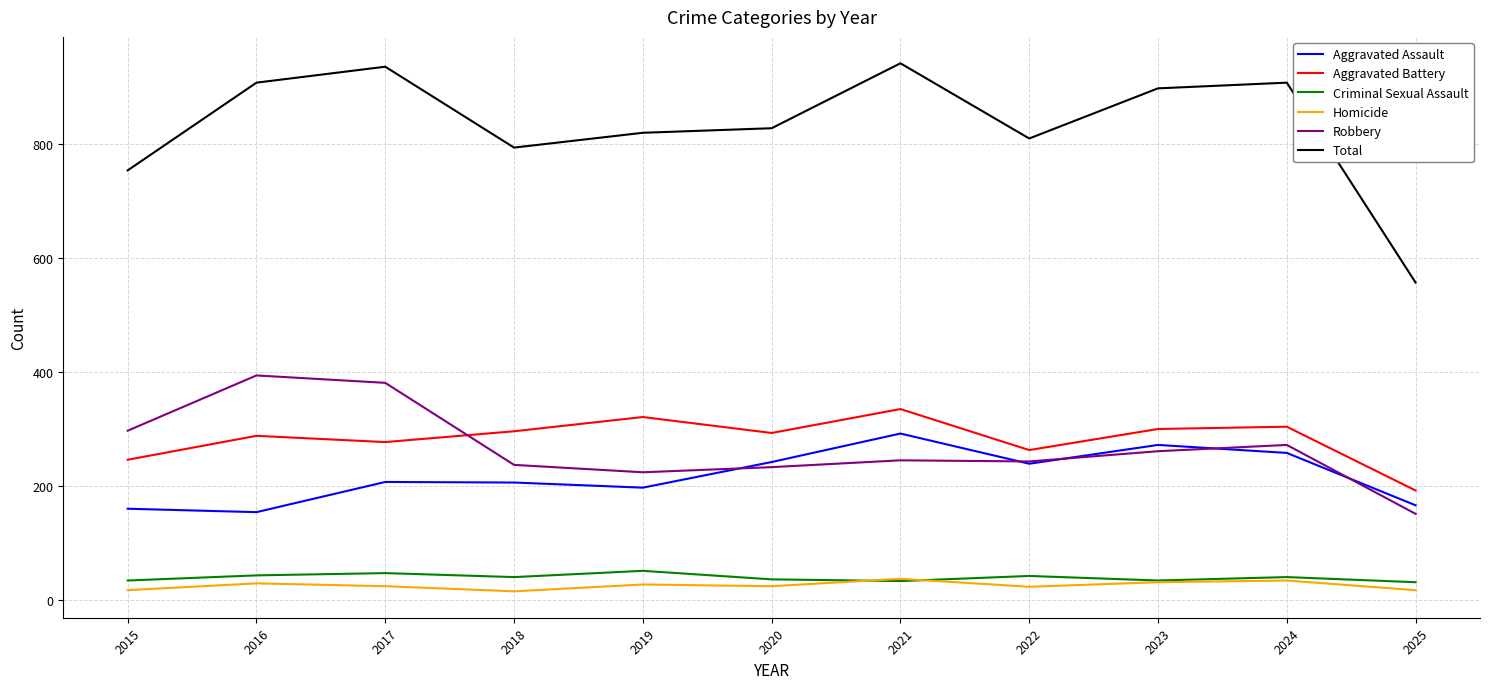

What are all the series names shown in the legend?

Aggravated Assault, Aggravated Battery, Criminal Sexual Assault, Homicide, Robbery, Total